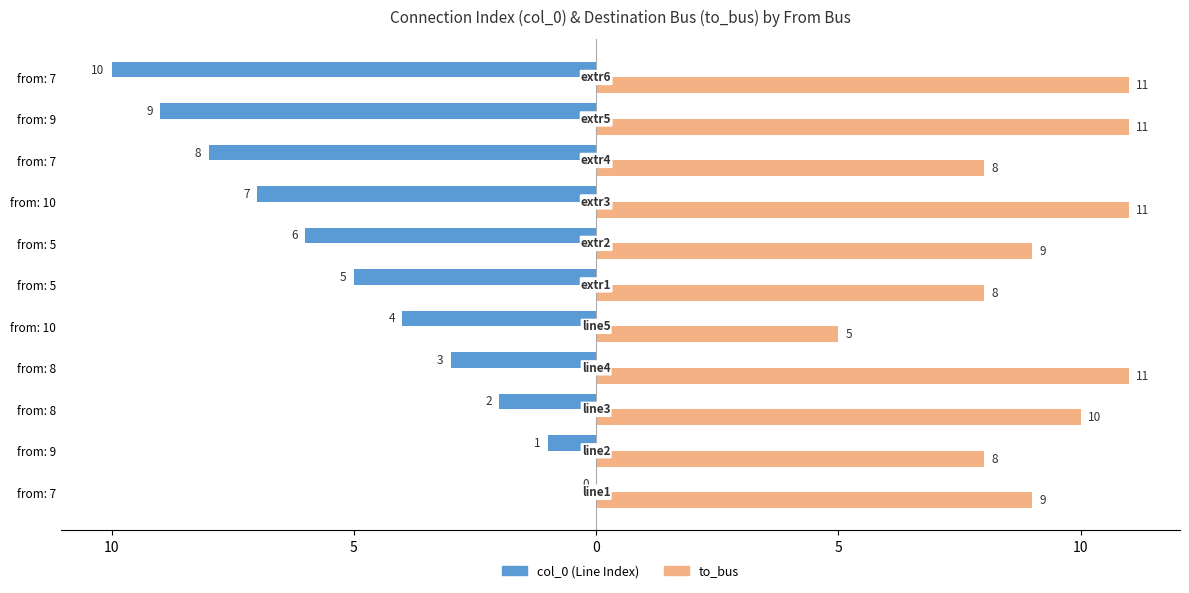

What are all the series names shown in the legend?

col_0 (Line Index), to_bus